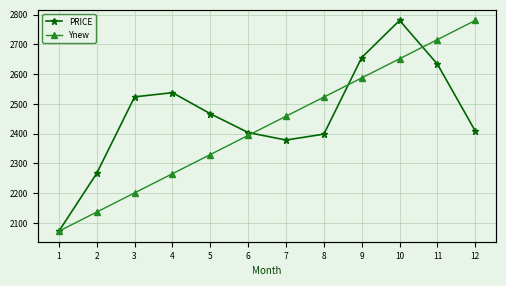

How many series are shown in this chart?

2